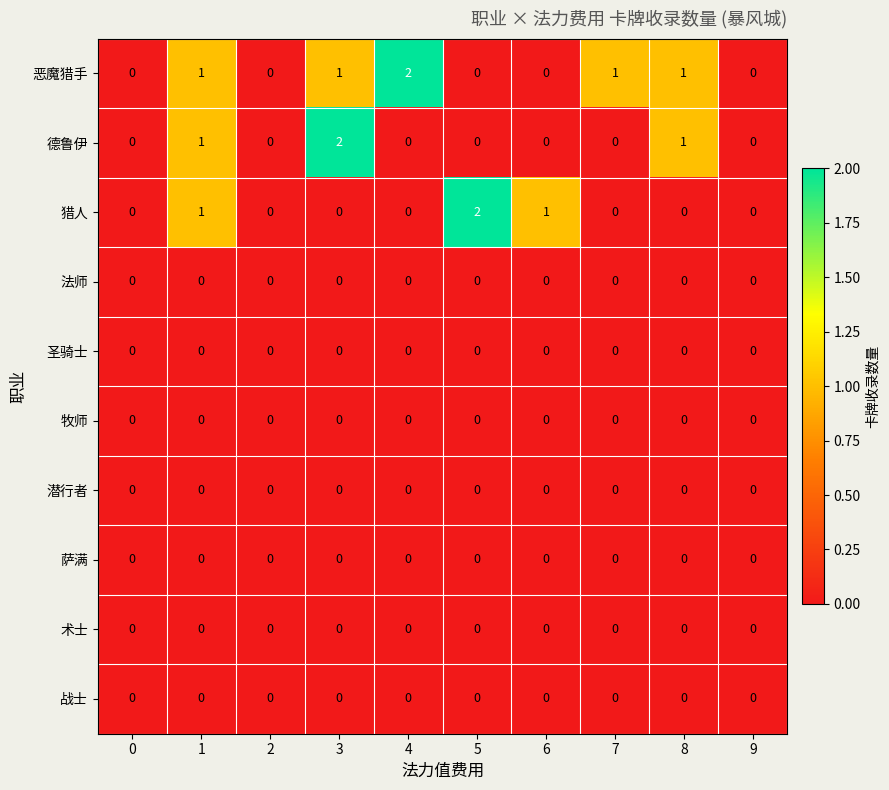

Which category has the highest value in the 猎人 series?

5